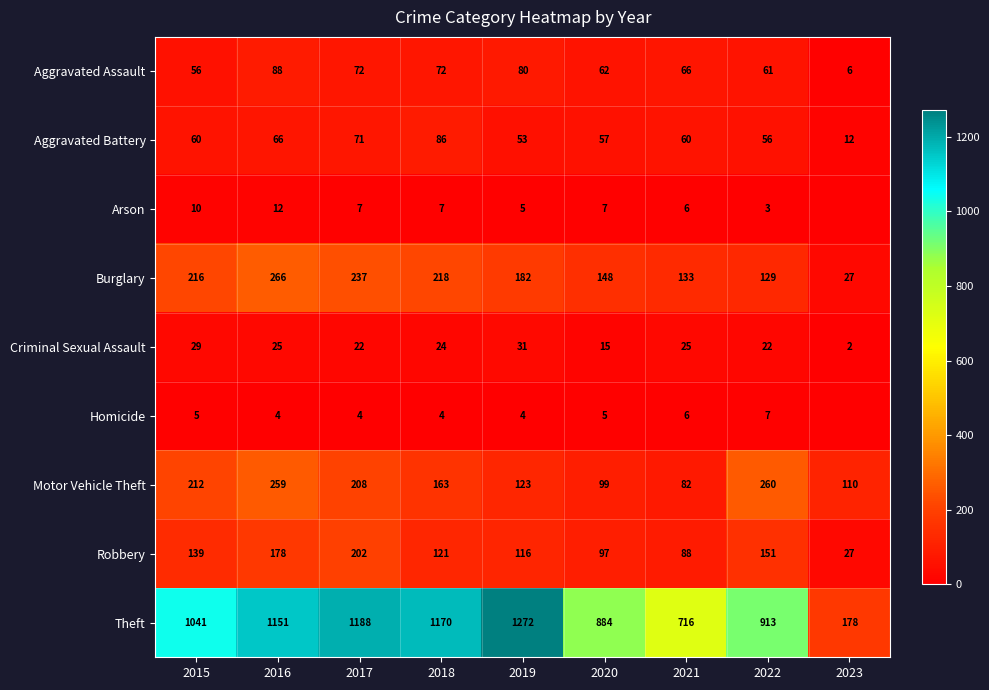

What is the difference between the second highest and minimum values in the Motor Vehicle Theft series?

177